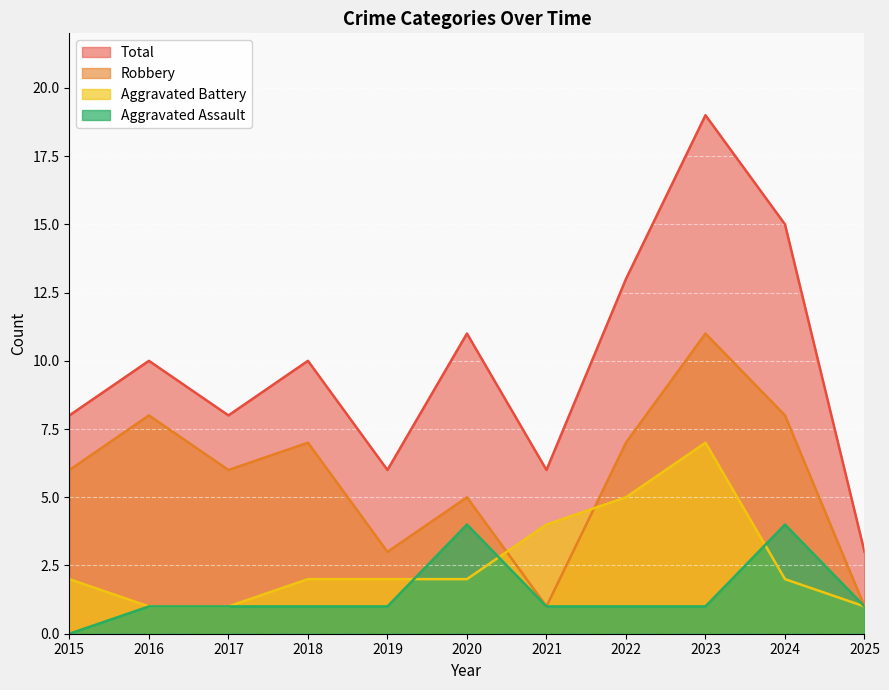

Reading right to left, extract all data points from this chart.

Aggravated Assault: 1	4	1	1	1	4	1	1	1	1	0
Aggravated Battery: 1	2	7	5	4	2	2	2	1	1	2
Robbery: 1	8	11	7	1	5	3	7	6	8	6
Total: 3	15	19	13	6	11	6	10	8	10	8